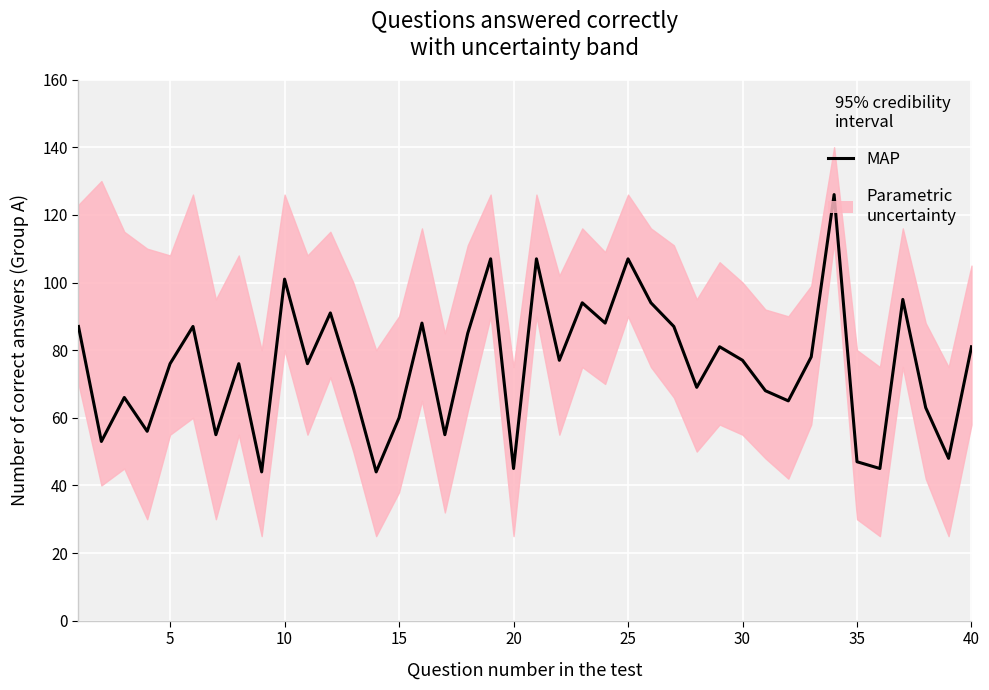

Reading left to right, what are all the values shown in this chart?

87	53	66	56	76	87	55	76	44	101	76	91	69	44	60	88	55	85	107	45	107	77	94	88	107	94	87	69	81	77	68	65	78	126	47	45	95	63	48	81